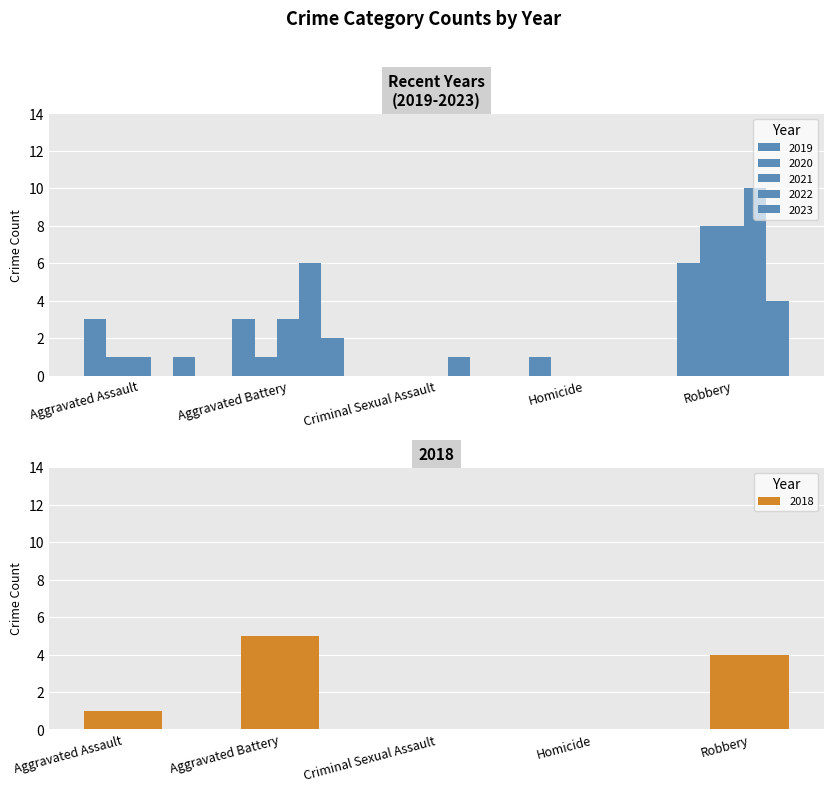

Reading left to right, list all the values displayed in this chart.

2019: Aggravated Assault=3	Aggravated Battery=3	Criminal Sexual Assault=0	Homicide=1	Robbery=6
2018: Aggravated Assault=1	Aggravated Battery=5	Criminal Sexual Assault=0	Homicide=0	Robbery=4
2021: Aggravated Assault=1	Aggravated Battery=3	Criminal Sexual Assault=0	Homicide=0	Robbery=8
2022: Aggravated Assault=0	Aggravated Battery=6	Criminal Sexual Assault=1	Homicide=0	Robbery=10
2023: Aggravated Assault=1	Aggravated Battery=2	Criminal Sexual Assault=0	Homicide=0	Robbery=4
2020: Aggravated Assault=1	Aggravated Battery=1	Criminal Sexual Assault=0	Homicide=0	Robbery=8